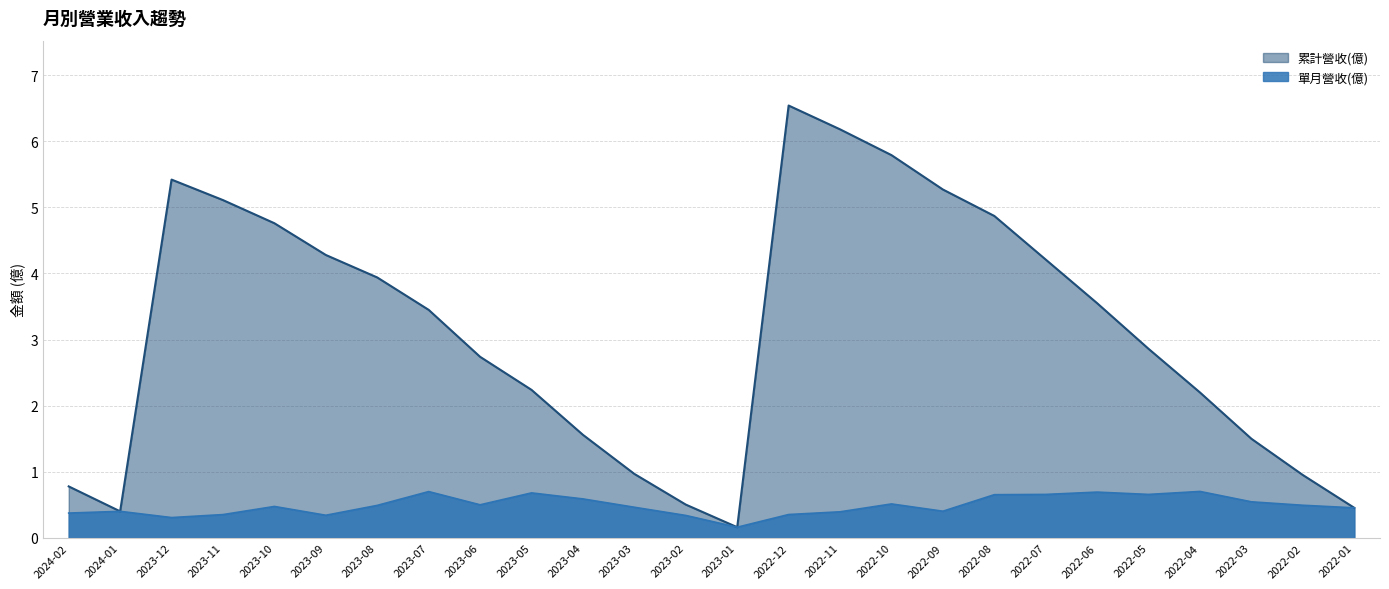

True or false: 單月營收(億) and 累計營收(億) cross at least once.

False